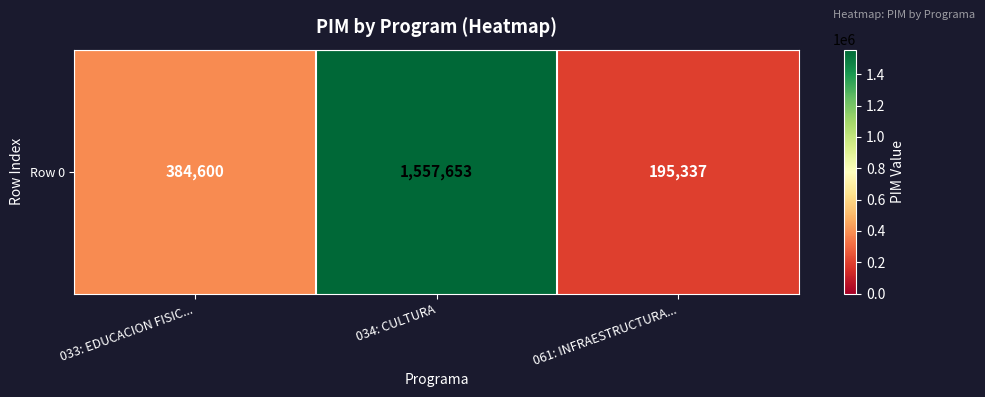

Rank the categories by value from highest to lowest.

034: CULTURA, 033: EDUCACION FISIC..., 061: INFRAESTRUCTURA...